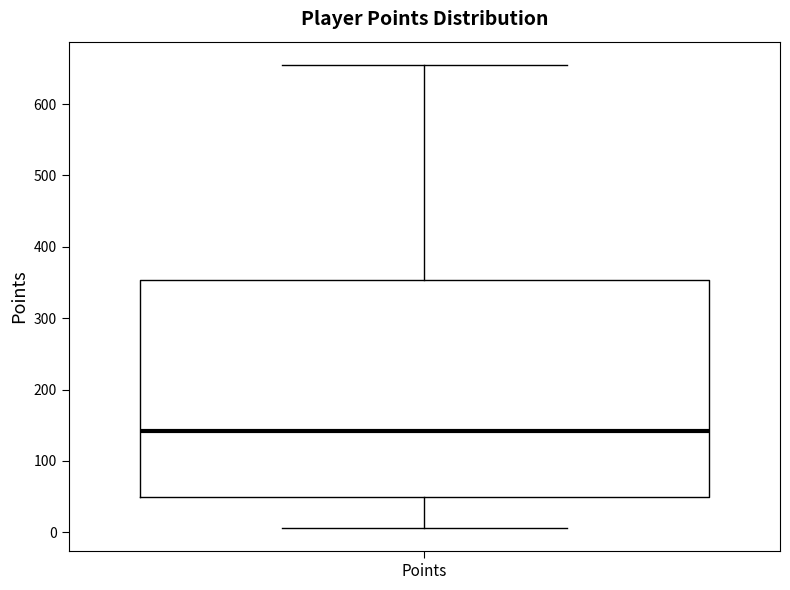

Where is the upper edge of the box for Points on the y-axis? The values are not printed on the chart, so give them approximately, as read against the axis.

350